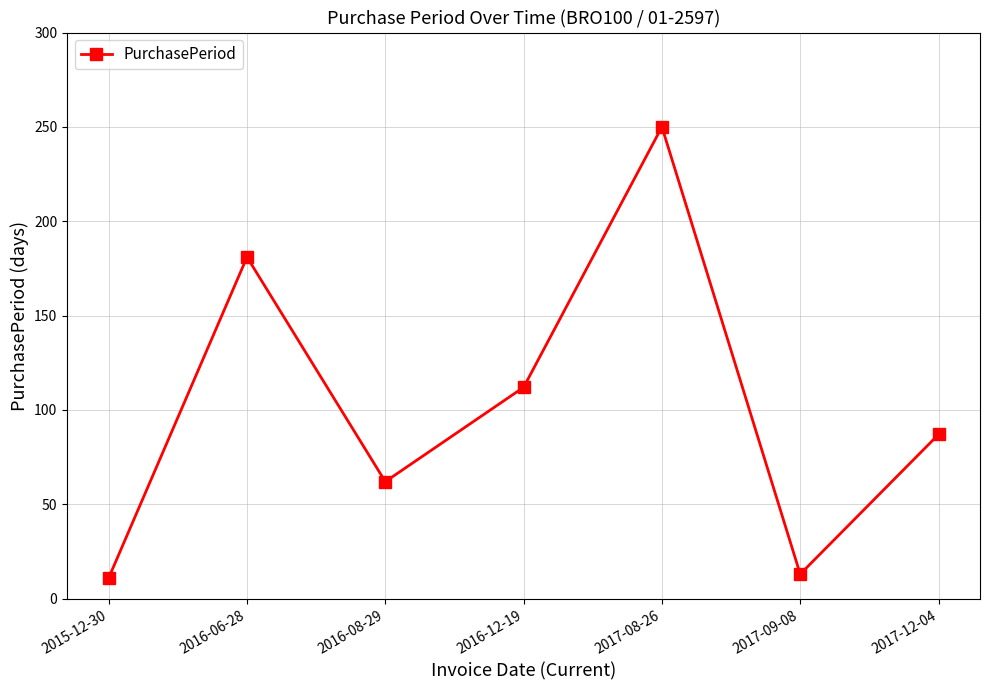

Reading left to right, extract all data points from this chart.

2015-12-30=11	2016-06-28=181	2016-08-29=62	2016-12-19=112	2017-08-26=250	2017-09-08=13	2017-12-04=87